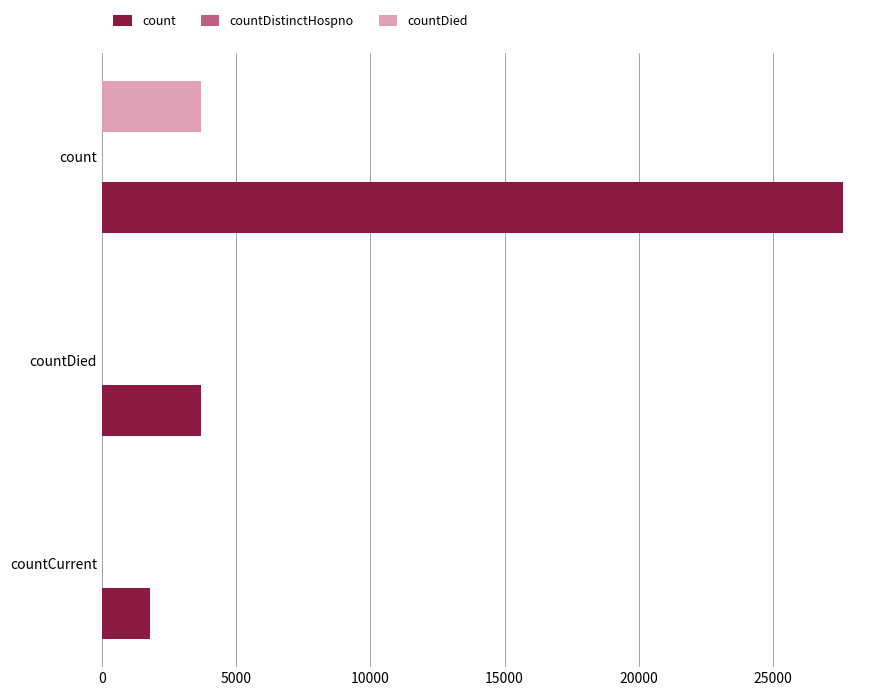

Which series has the largest total across all categories?

count